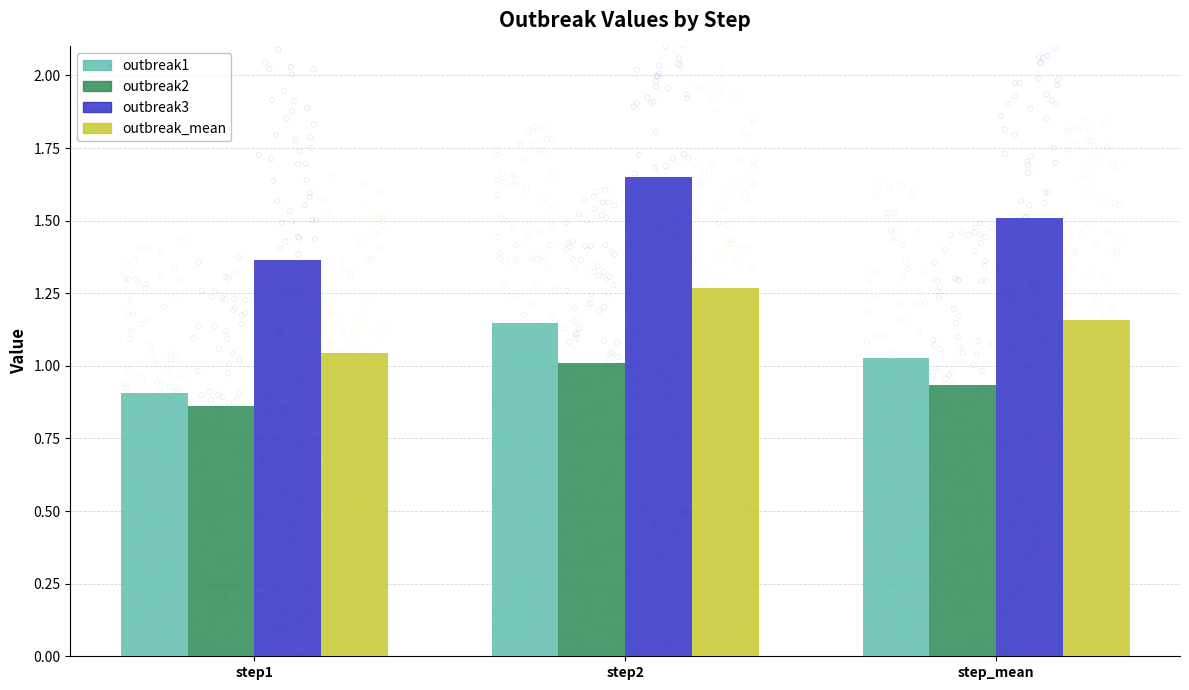

What is the total value across all series at step2?

5.1